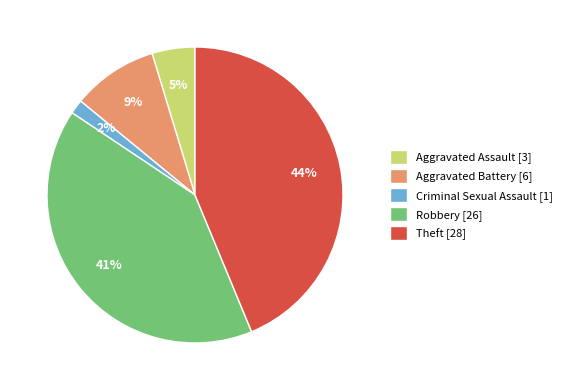

Which category has the smallest portion of the pie?

Criminal Sexual Assault